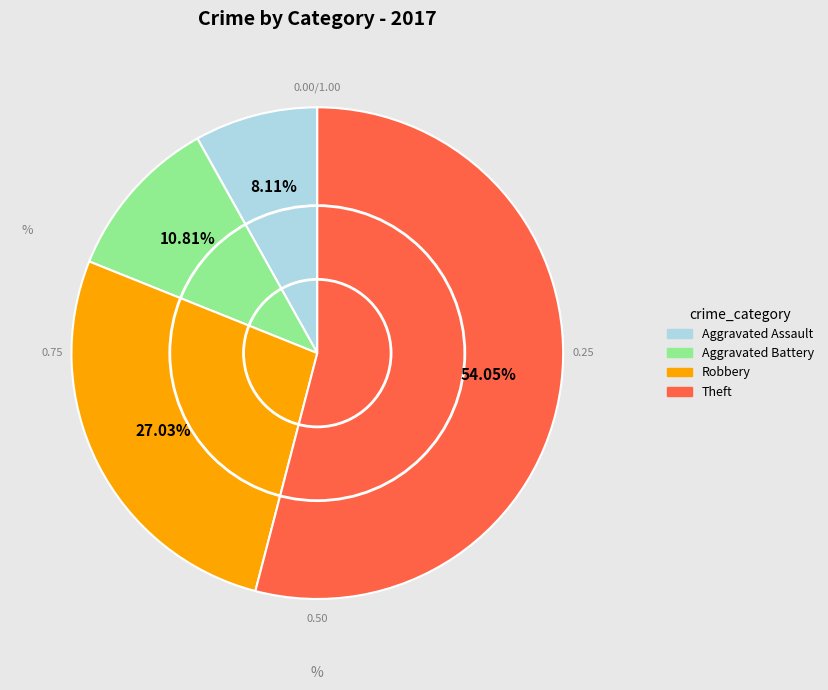

To the nearest percent, what is the average slice percentage?

25%